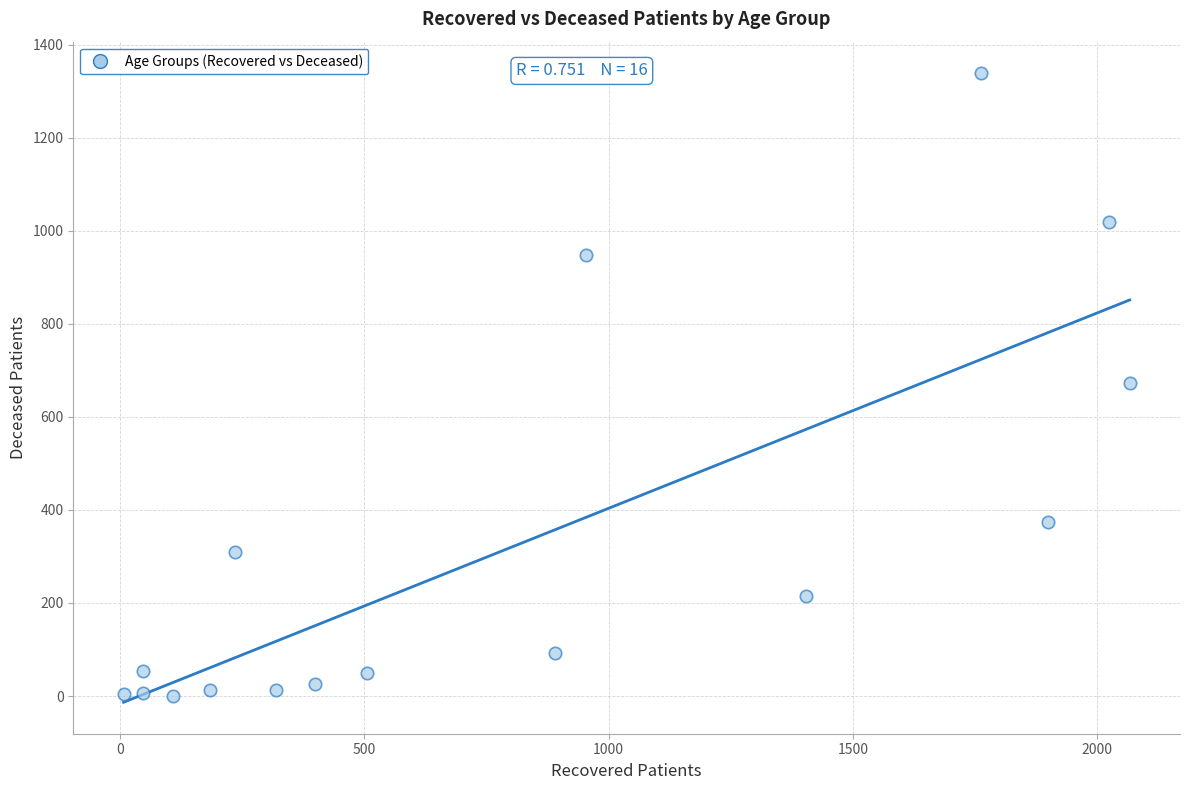

What is the range of X values (max minus min)?

2060